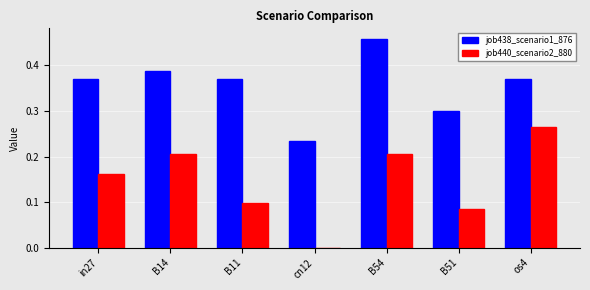

How many categories are shown in the chart?

7